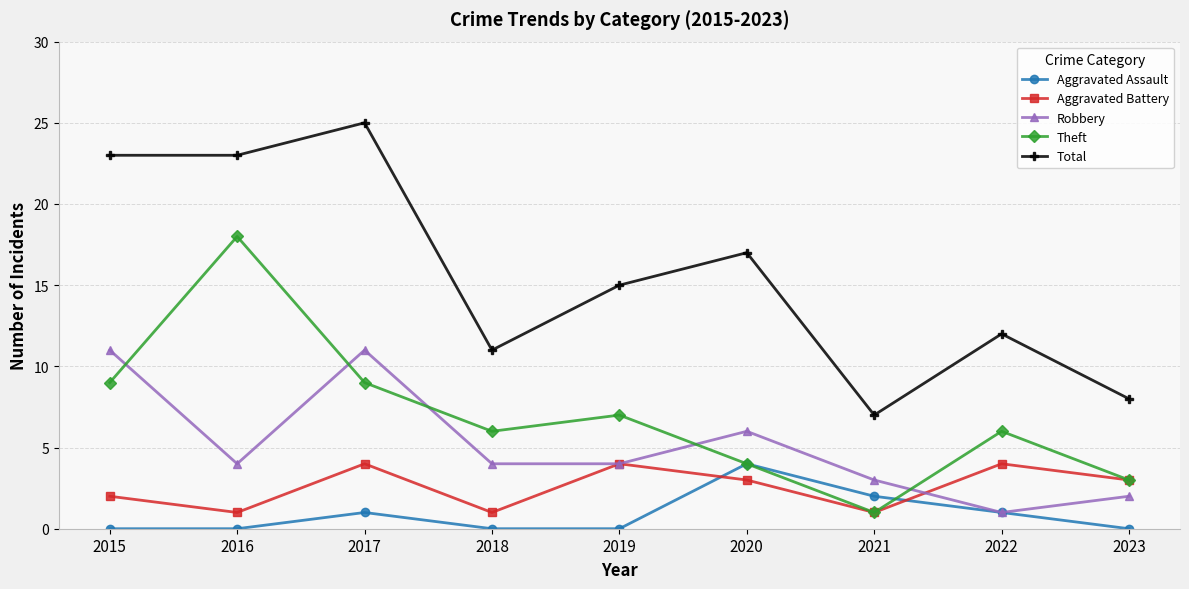

What is the maximum value shown in the chart?

25